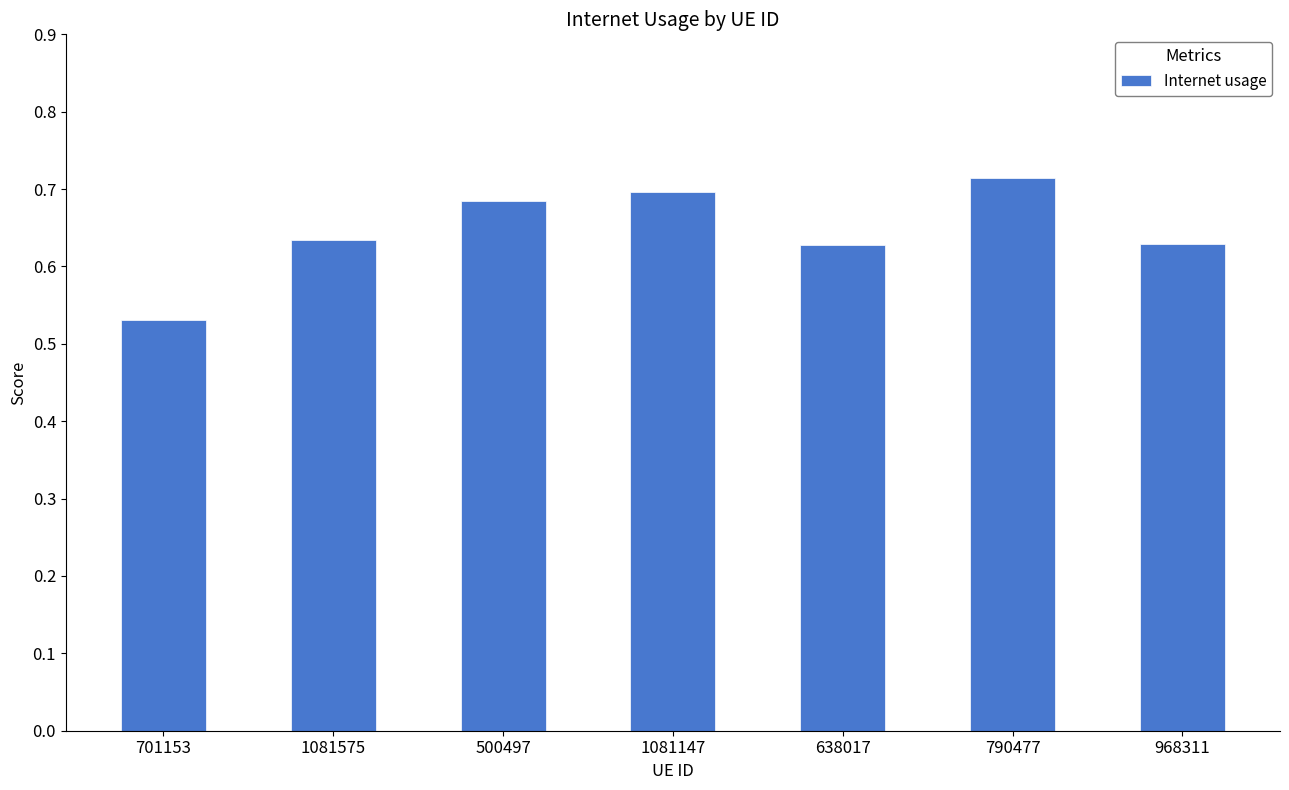

The value at 638017 is 0.9. True or false?

False